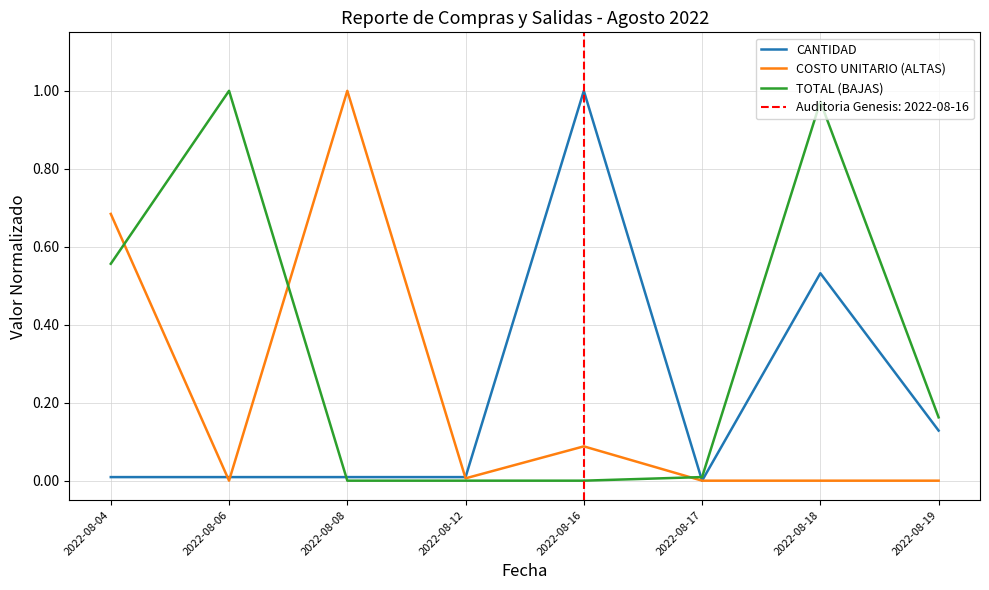

Is the value of TOTAL (BAJAS) at 2022-08-12 greater than the value of CANTIDAD at 2022-08-04?

No